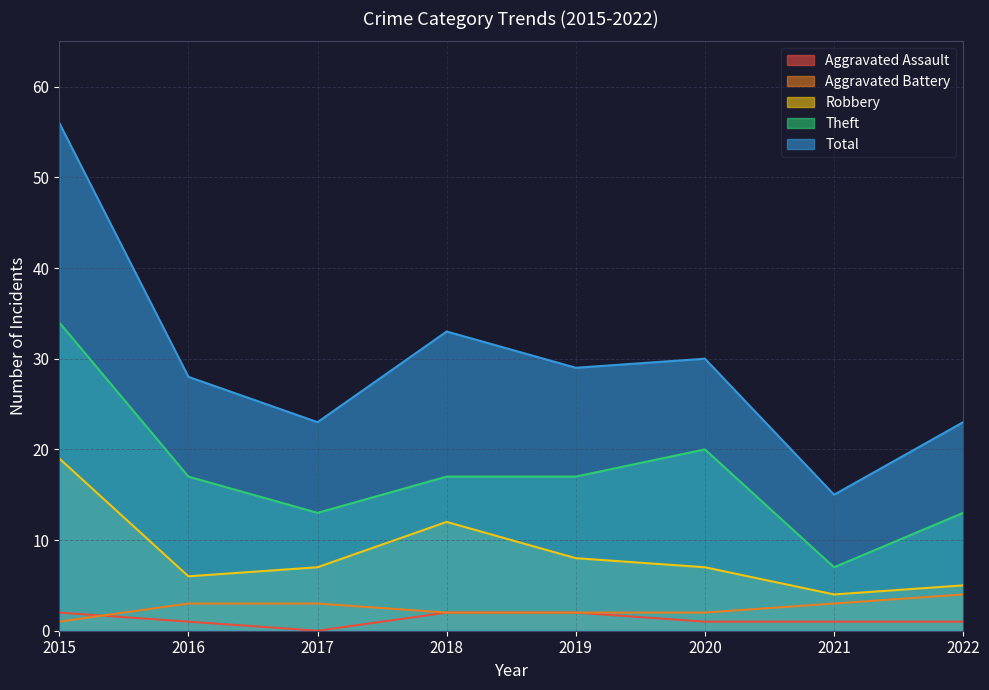

Between 2016 and 2020, which series saw the biggest shift?

Theft